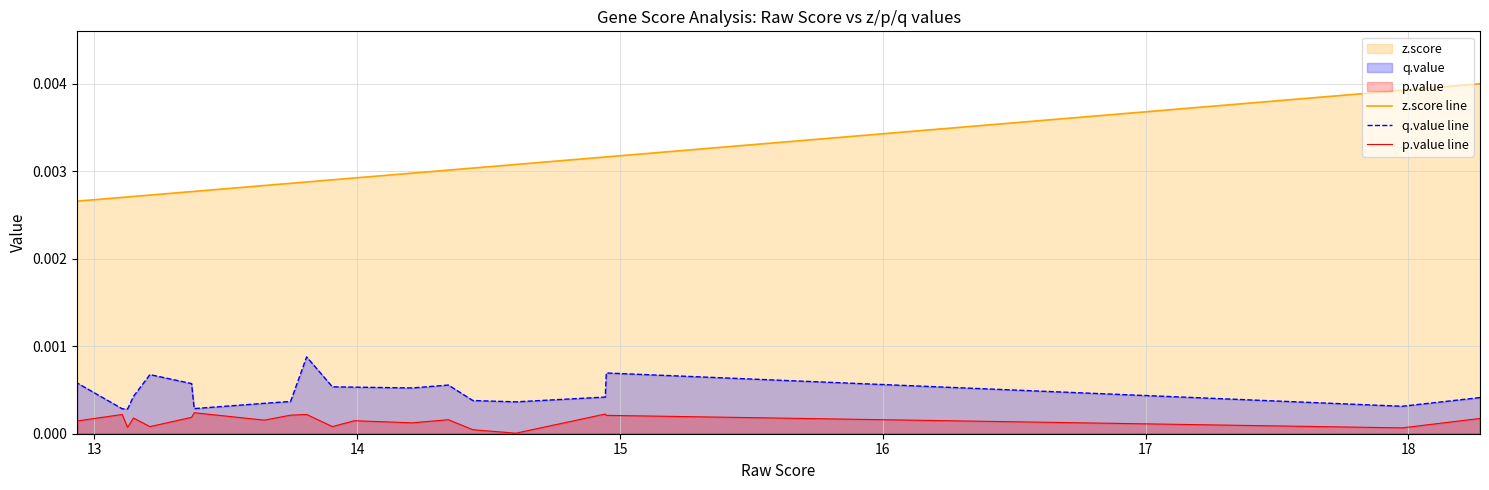

True or false: q.value line and z.score line intersect in this chart.

False